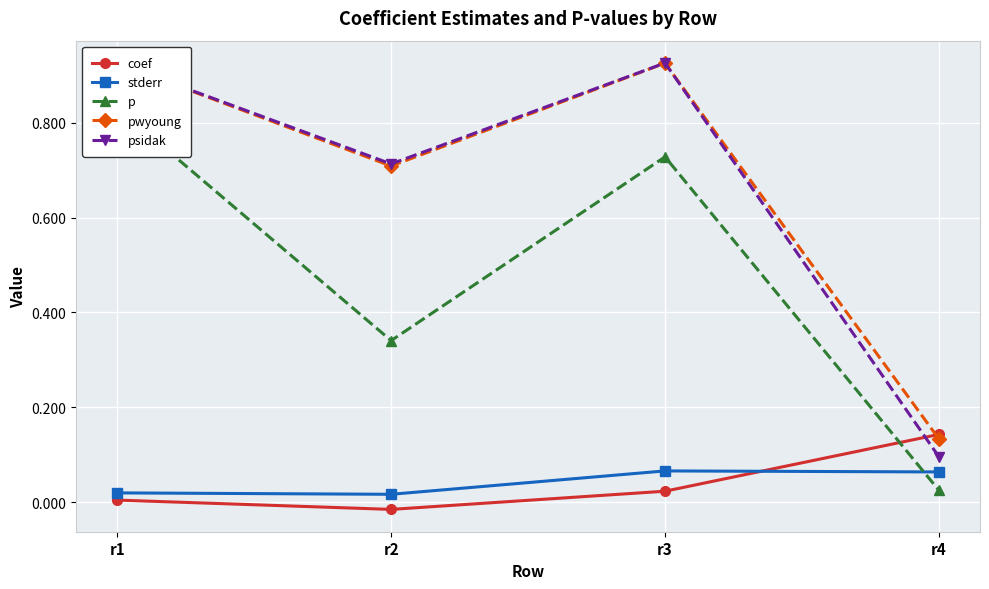

True or false: coef has a value of 0.1 at r4.

False